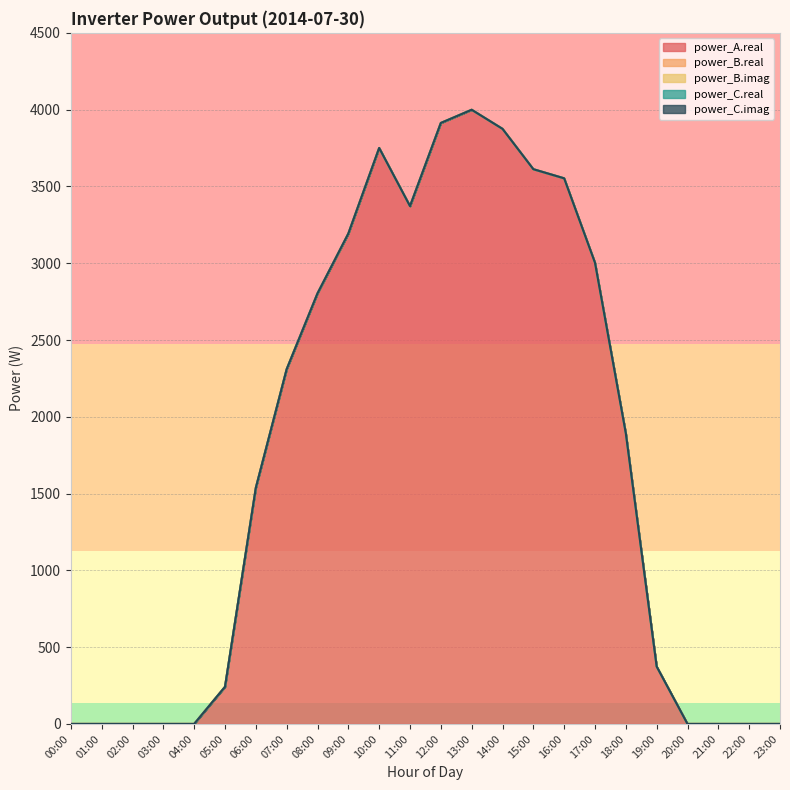

Reading right to left, extract all data points from this chart.

power_A.real: 0.0	0.0	0.0	0.0	373.8	1892.0	3003.0	3552.7	3612.2	3874.9	3999.1	3913.2	3371.7	3750.3	3192.9	2803.5	2309.8	1537.7	241.6	0.0	0.0	0.0	0.0	0.0
power_B.real: 0.0	0.0	0.0	0.0	0.0	0.0	0.0	0.0	0.0	0.0	0.0	0.0	0.0	0.0	0.0	0.0	0.0	0.0	0.0	0.0	0.0	0.0	0.0	0.0
power_B.imag: 0.0	0.0	0.0	0.0	0.0	0.0	0.0	0.0	0.0	0.0	0.0	0.0	0.0	0.0	0.0	0.0	0.0	0.0	0.0	0.0	0.0	0.0	0.0	0.0
power_C.real: 0.0	0.0	0.0	0.0	0.0	0.0	0.0	0.0	0.0	0.0	0.0	0.0	0.0	0.0	0.0	0.0	0.0	0.0	0.0	0.0	0.0	0.0	0.0	0.0
power_C.imag: 0.0	0.0	0.0	0.0	0.0	0.0	0.0	0.0	0.0	0.0	0.0	0.0	0.0	0.0	0.0	0.0	0.0	0.0	0.0	0.0	0.0	0.0	0.0	0.0